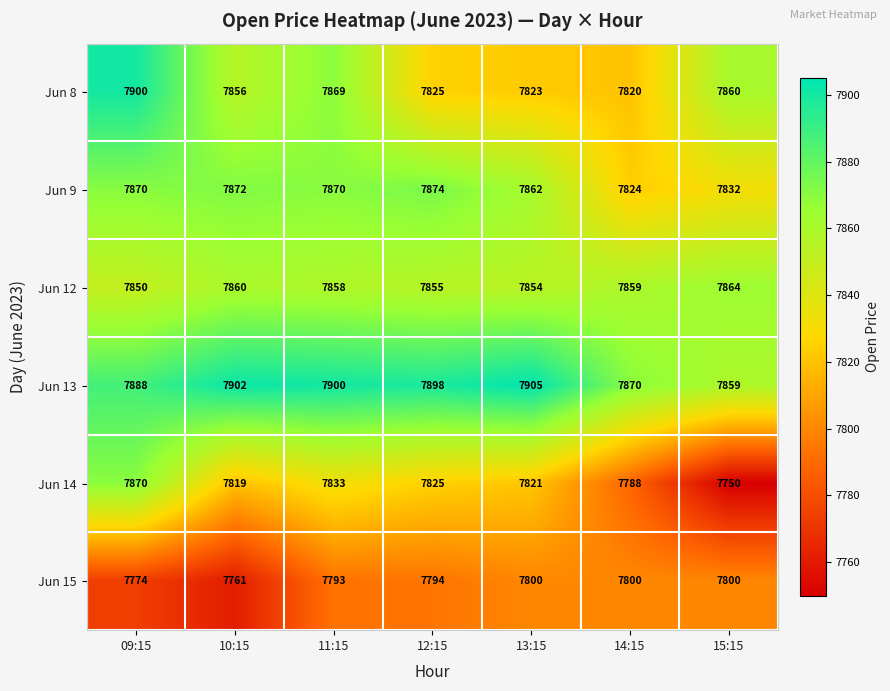

What is the total value across all series at 09:15?

47152